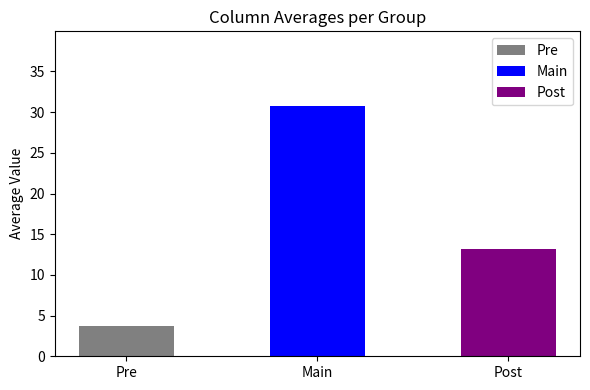

Reading left to right, transcribe all the data shown in this chart.

Pre=3.7	Main=30.7	Post=13.1